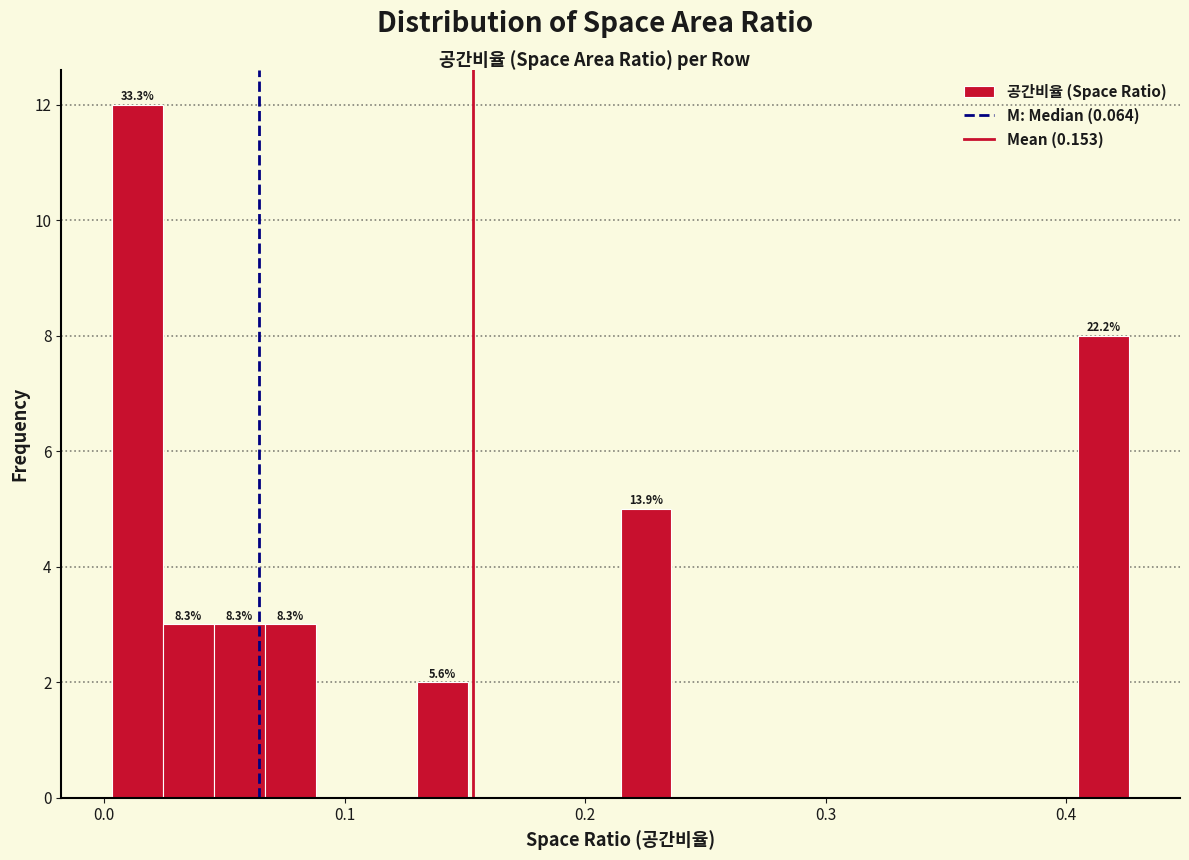

Around what value on the x-axis is the tallest bar? Give the approximate position of its centre, as read against the axis.

0.01